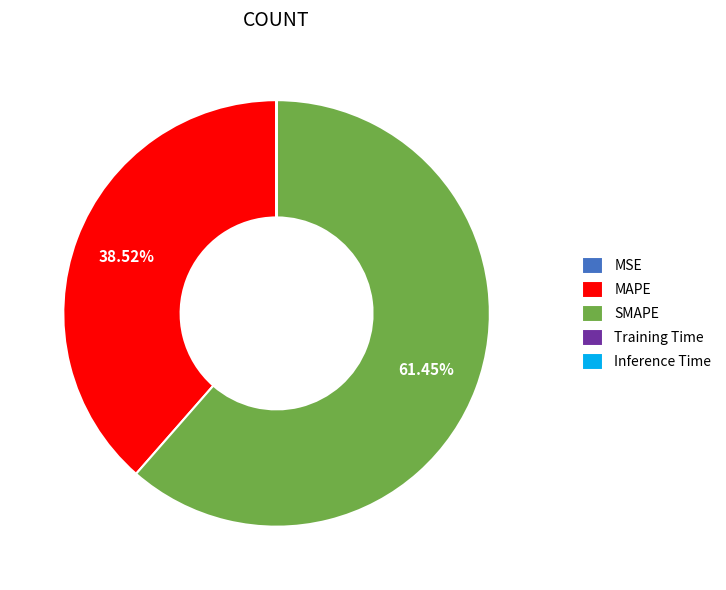

What is the largest slice in the pie chart?

SMAPE